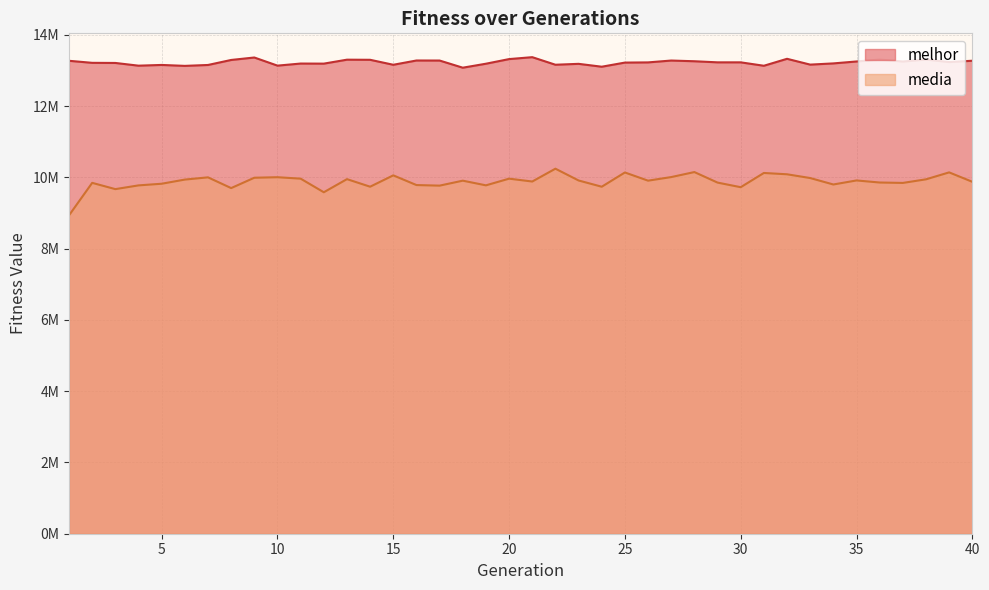

What is the highest value of the media series?

10241852.4